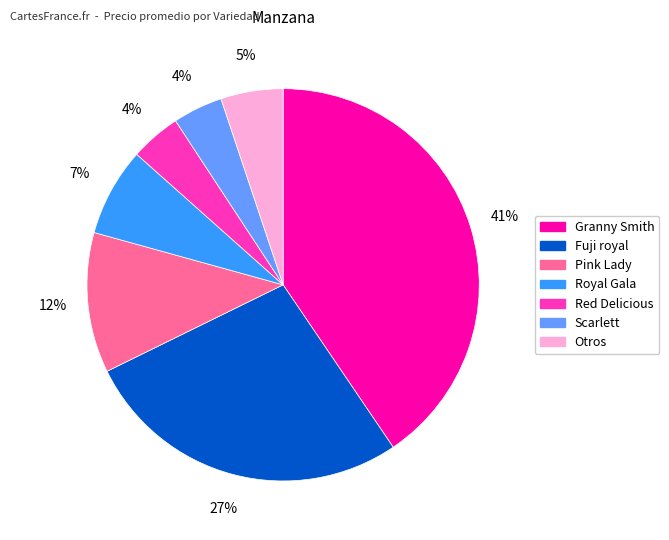

Does Granny Smith account for over 50% of the chart?

No